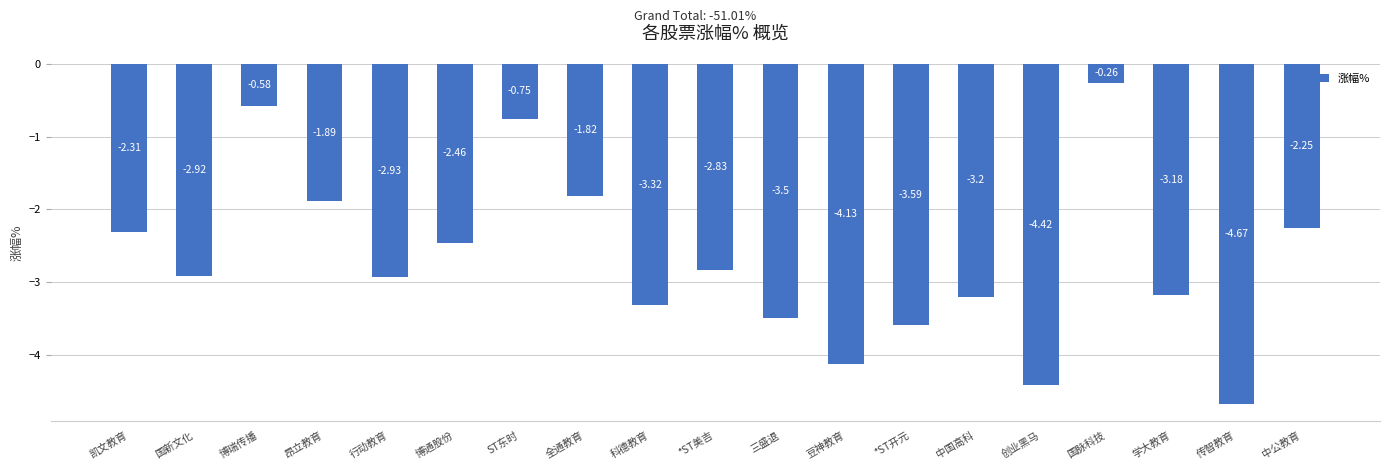

List the labels in order of value, largest first.

国脉科技, 博瑞传播, ST东时, 全通教育, 昂立教育, 中公教育, 凯文教育, 博通股份, *ST美吉, 国新文化, 行动教育, 学大教育, 中国高科, 科德教育, 三盛退, *ST开元, 豆神教育, 创业黑马, 传智教育